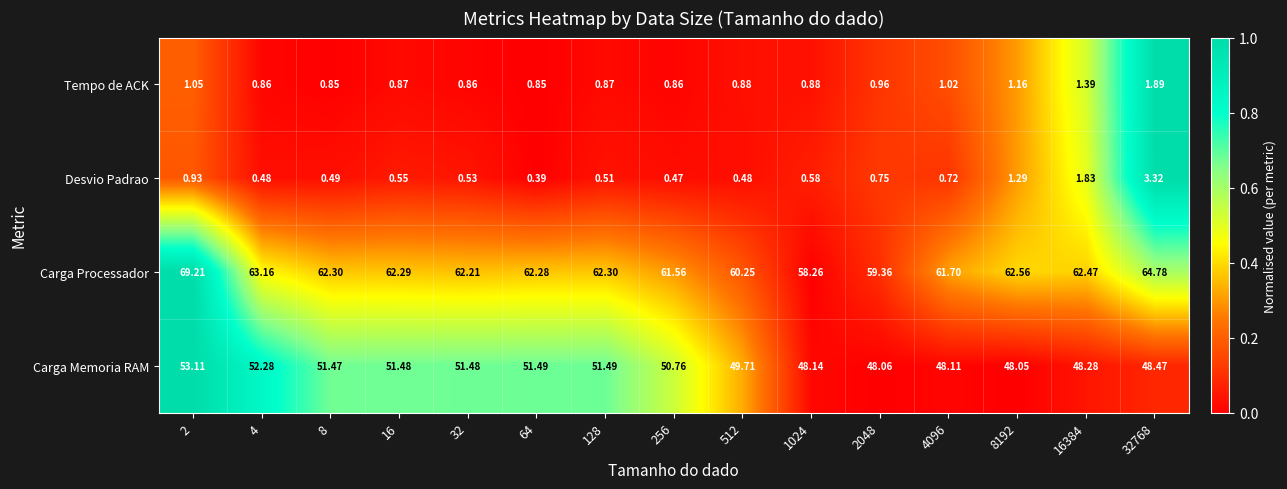

Which series has the largest range (max minus min)?

Carga Processador